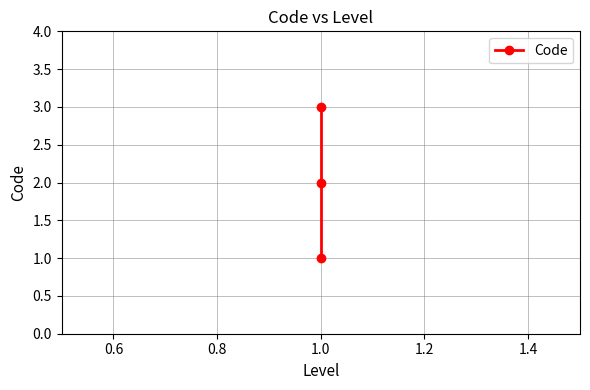

Which has a higher value, 1.0 or 1.0?

1.0